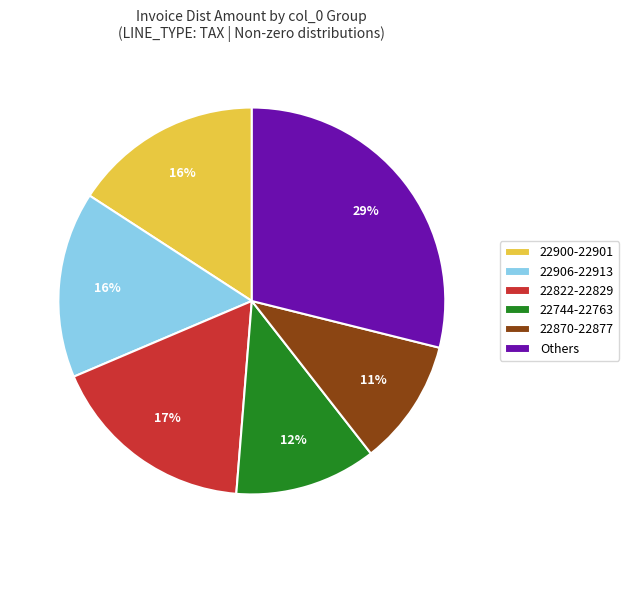

To the nearest percent, what is the difference between the largest and smallest slice percentages?

18%